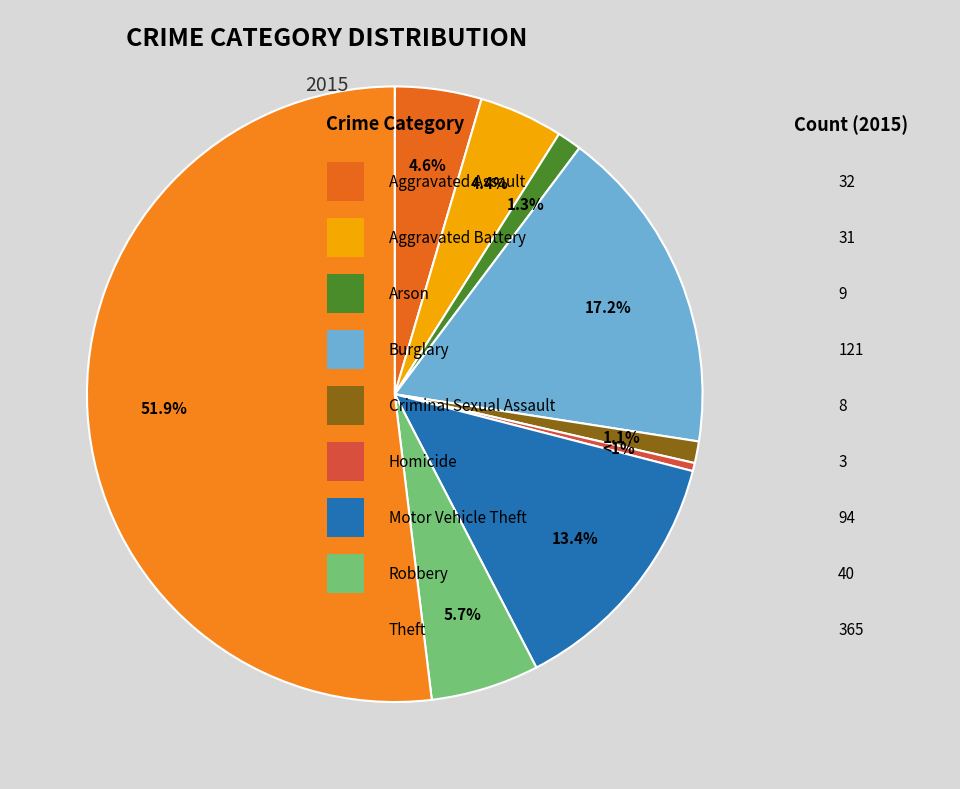

To the nearest percent, what is the difference between the Aggravated Battery and Burglary slice percentages?

13%